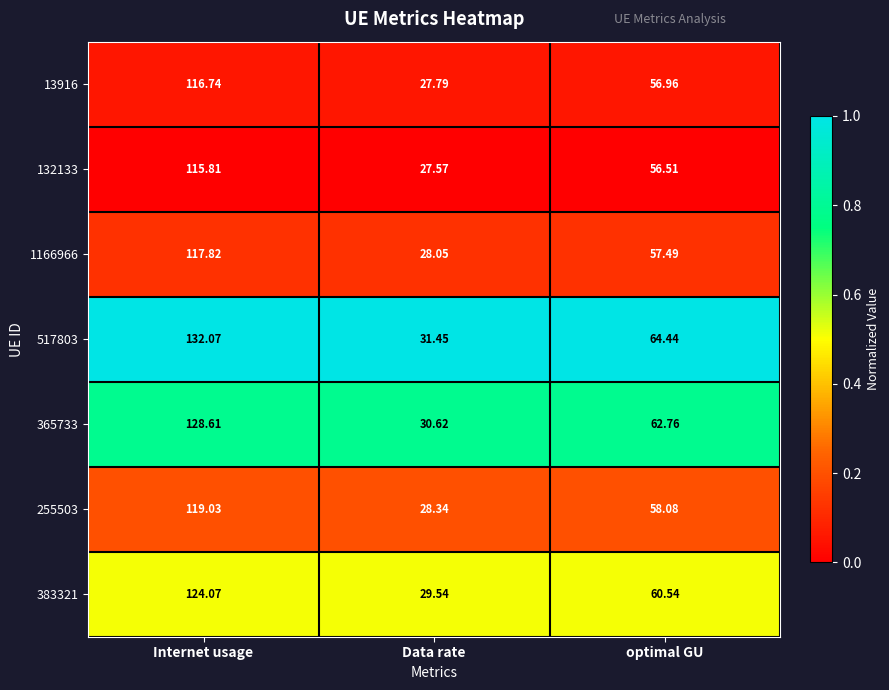

Rank the series at Data rate from highest to lowest value.

517803, 365733, 383321, 255503, 1166966, 13916, 132133